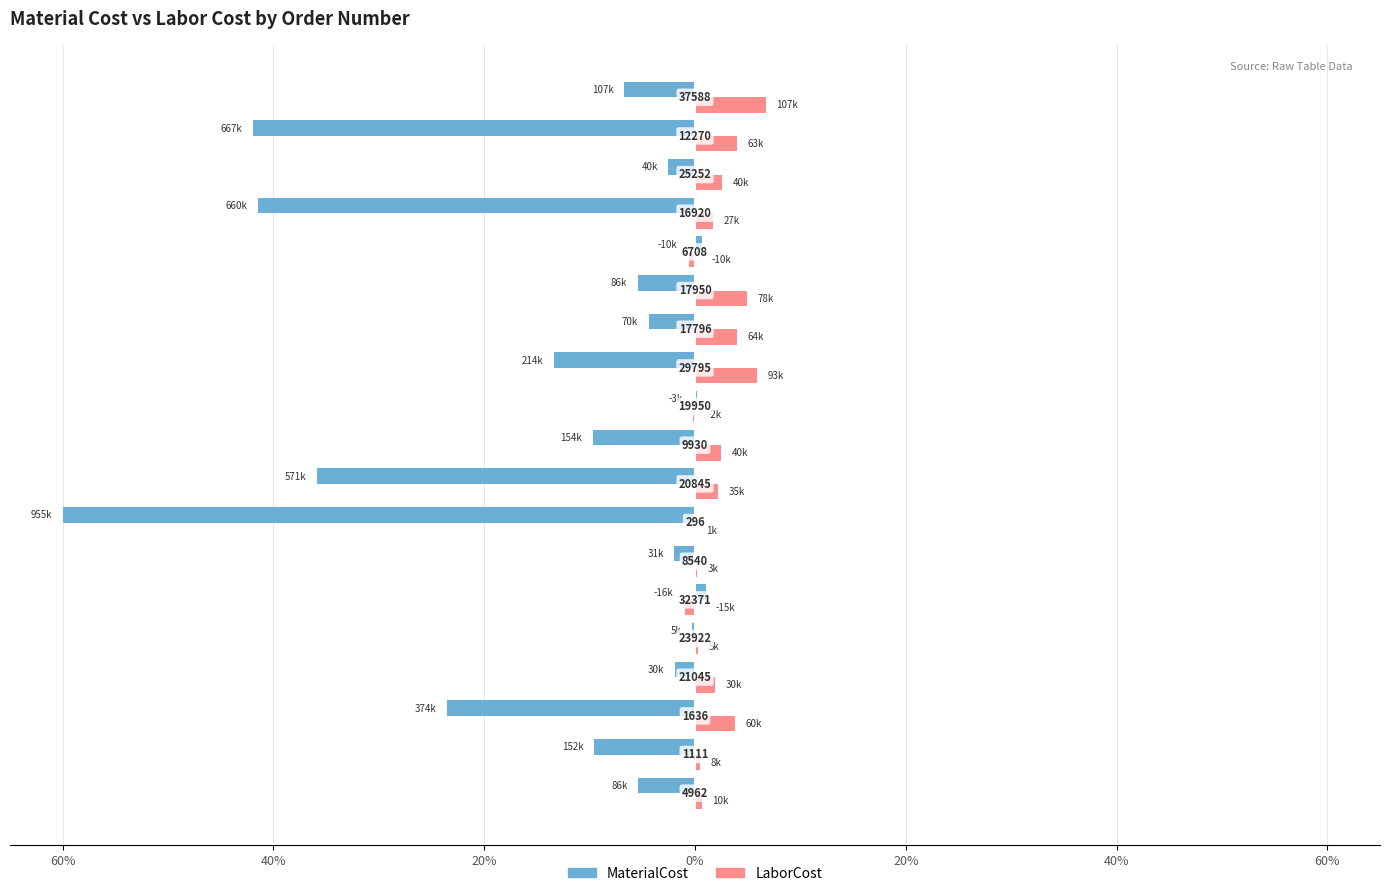

What are all the series names shown in the legend?

MaterialCost, LaborCost